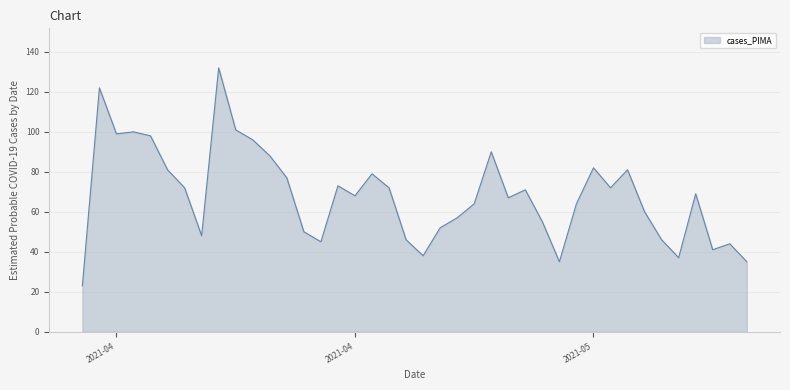

What is the maximum value shown in the chart?

132